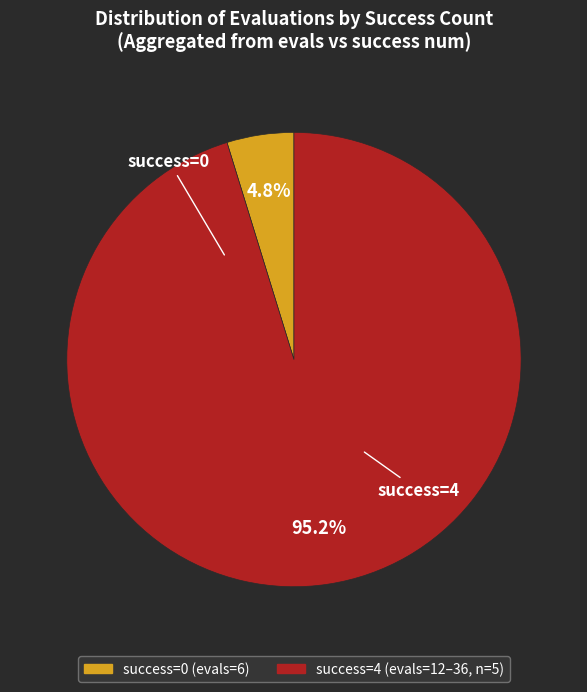

Is there a majority slice in this chart?

Yes